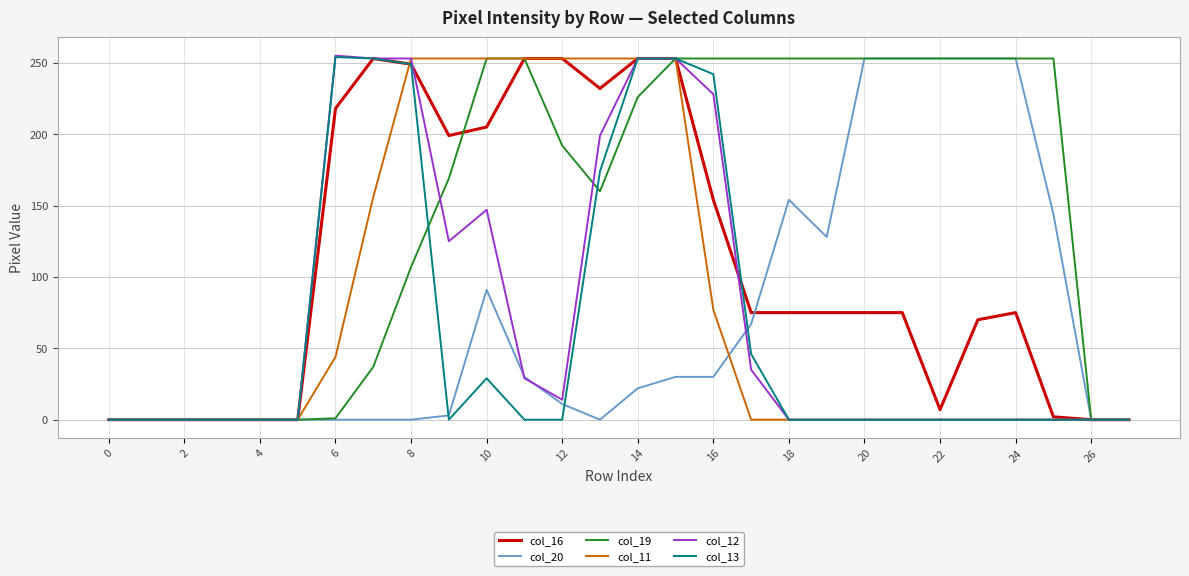

What is the difference between the maximum and minimum values in the col_20 series?

253